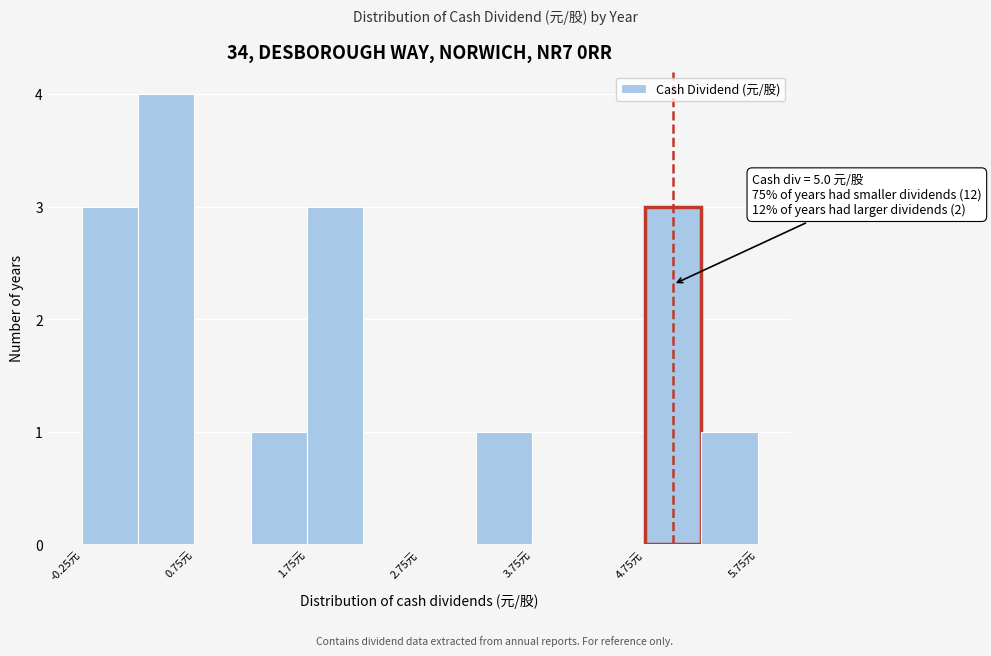

Which range on the x-axis has the tallest bar?

0.25 to 0.75